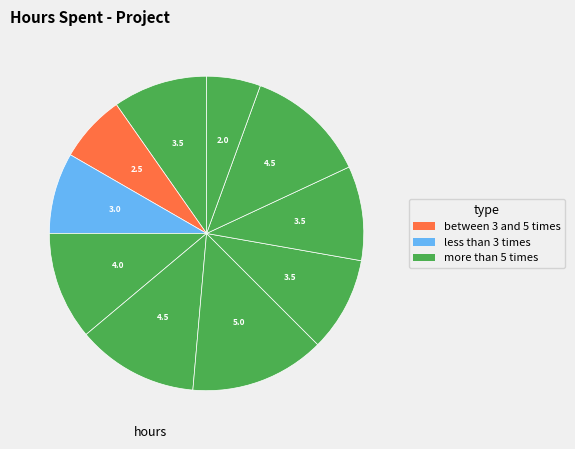

Does any single category account for the majority?

No